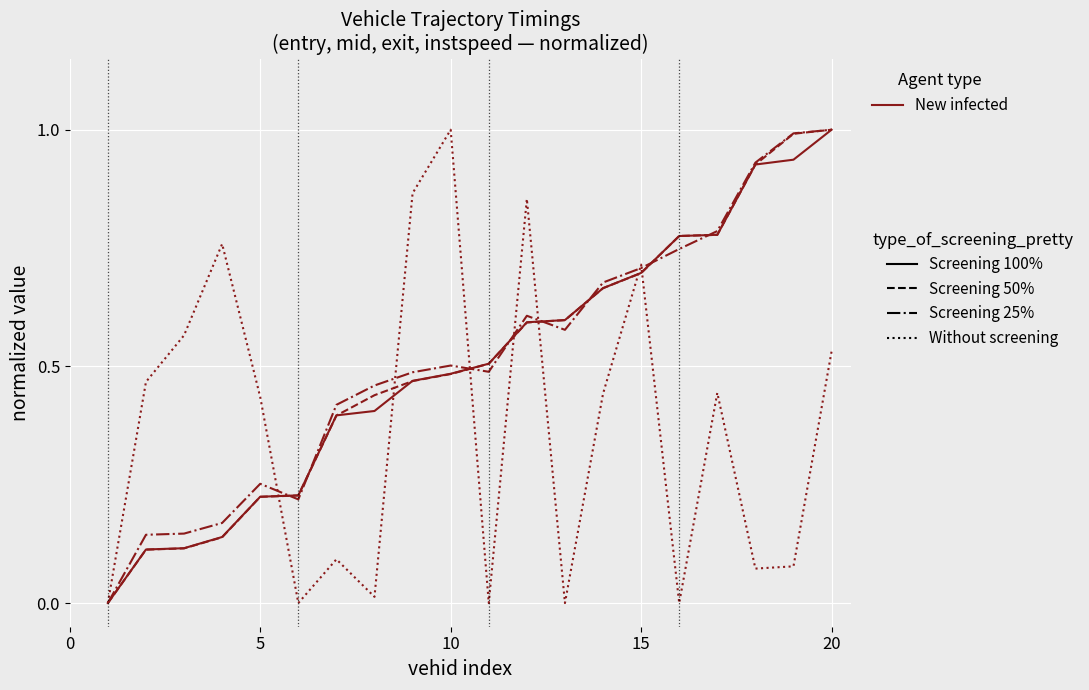

What is the sum of all Screening 25% values?

10.3